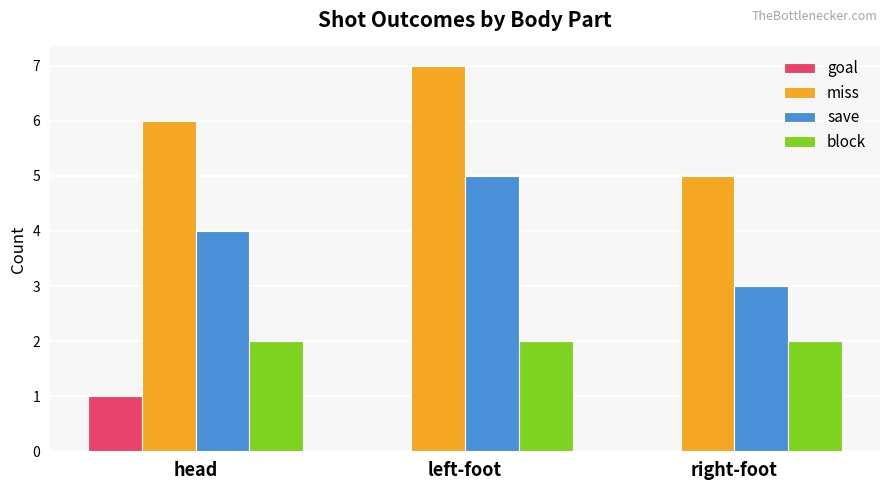

The block series shows 2 at left-foot. True or false?

True